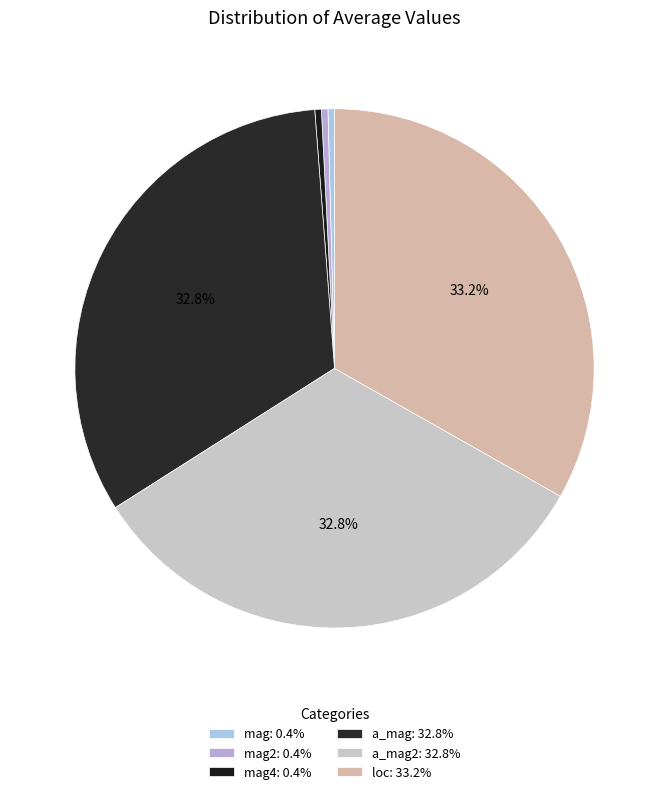

How many segments does this pie chart have?

6